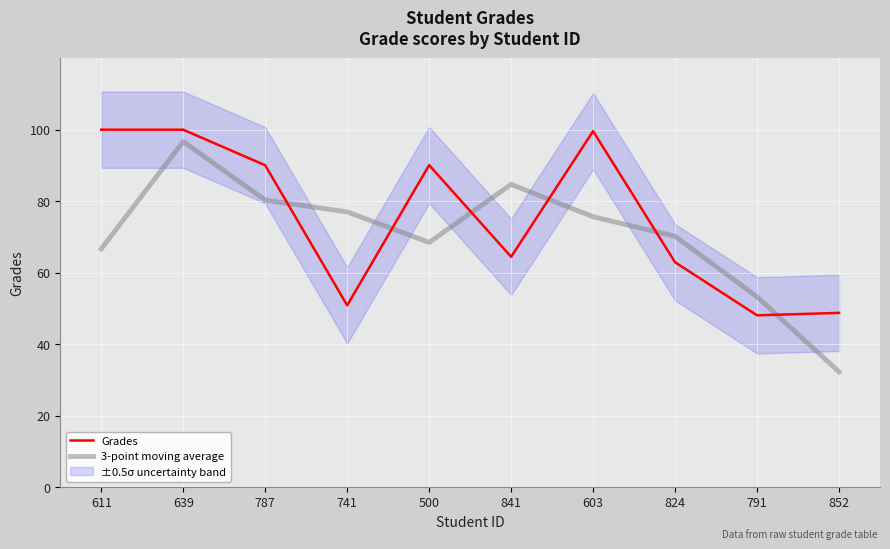

Which category has the lowest value across all series?

852